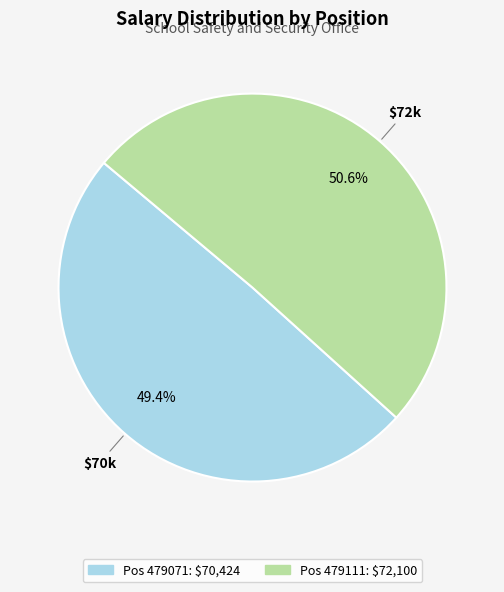

Is there a majority slice in this chart?

Yes